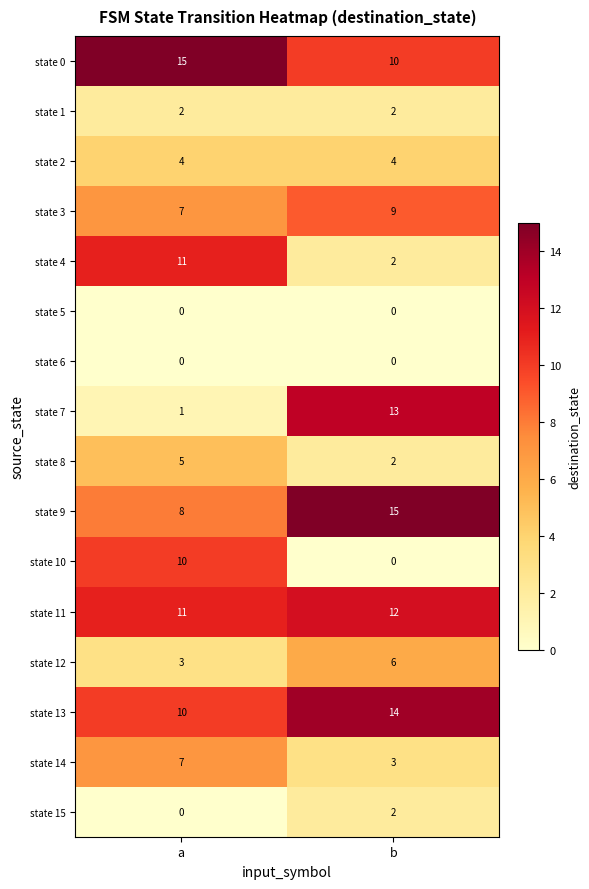

What is the total value across all series at a?

94